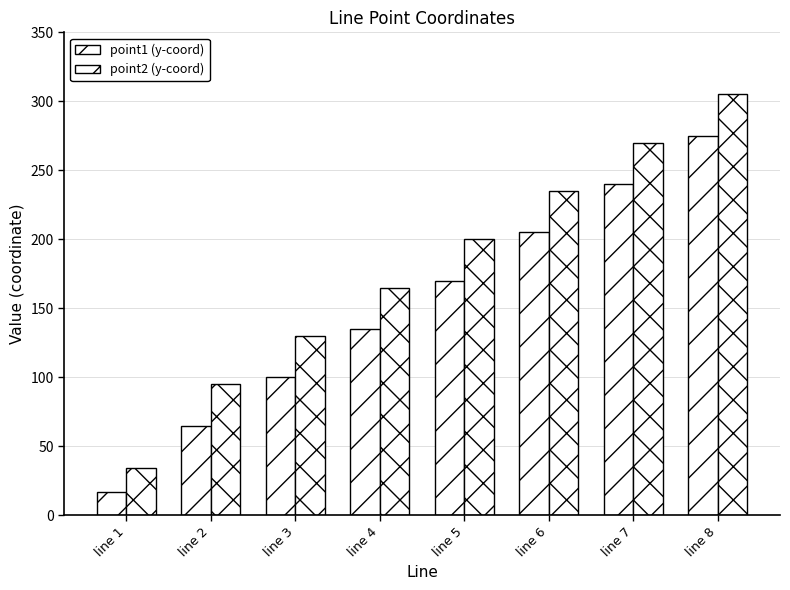

Reading left to right, extract all data points from this chart.

point1 (y-coord): 17	65	100	135	170	205	240	275
point2 (y-coord): 34	95	130	165	200	235	270	305